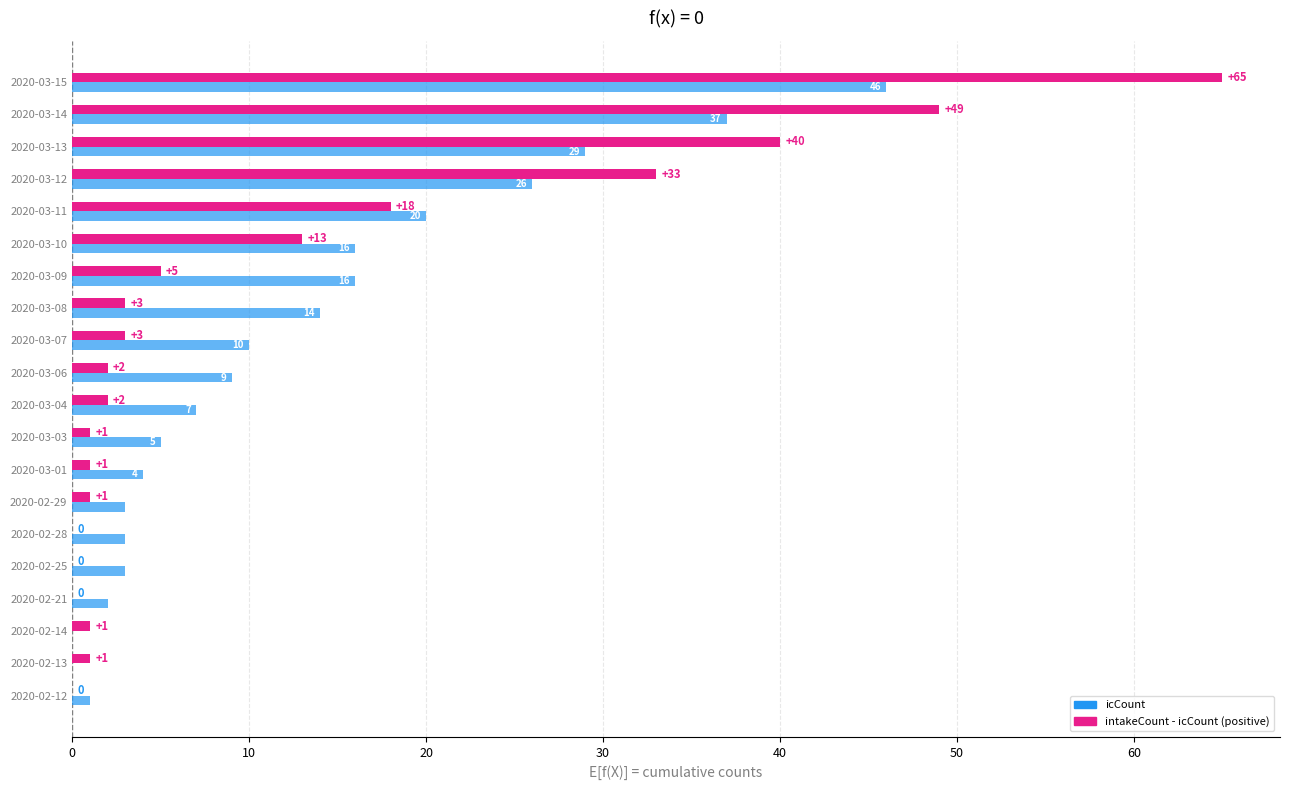

How many series are shown in this chart?

2